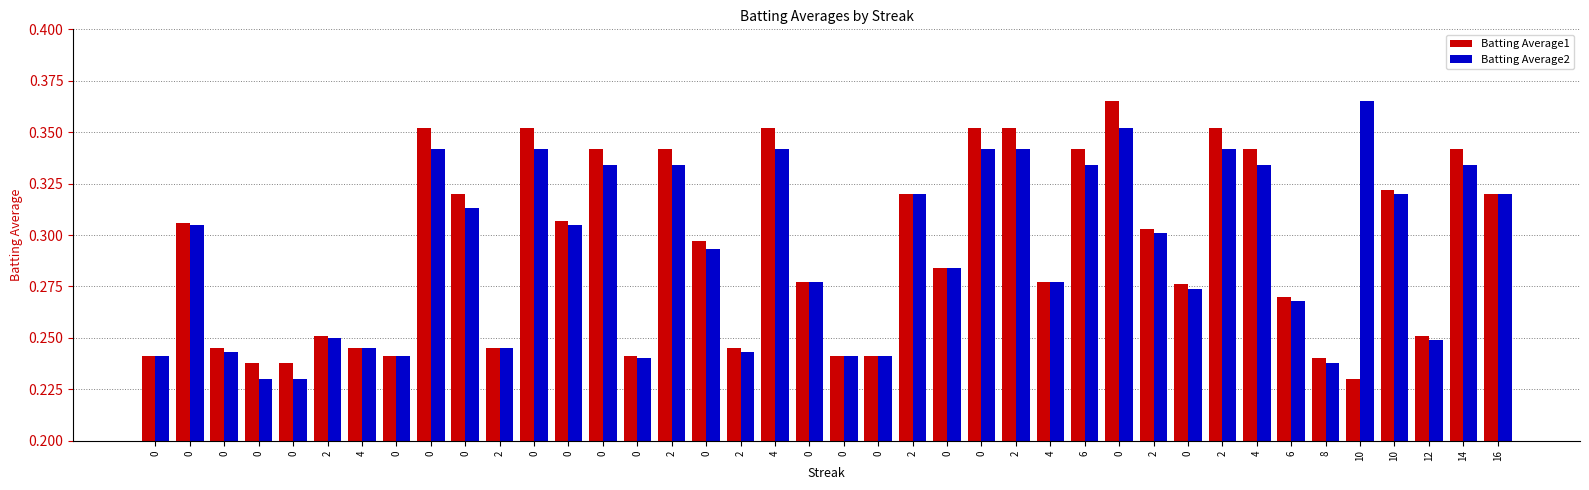

Which series has the widest spread of values?

Batting Average1